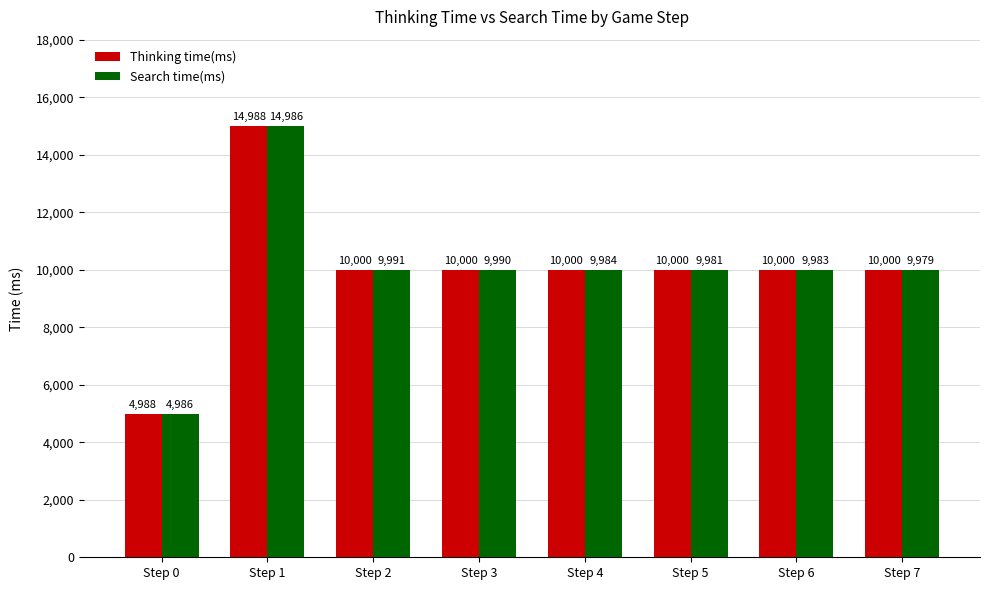

What is the difference between the highest and lowest values at Step 7?

21